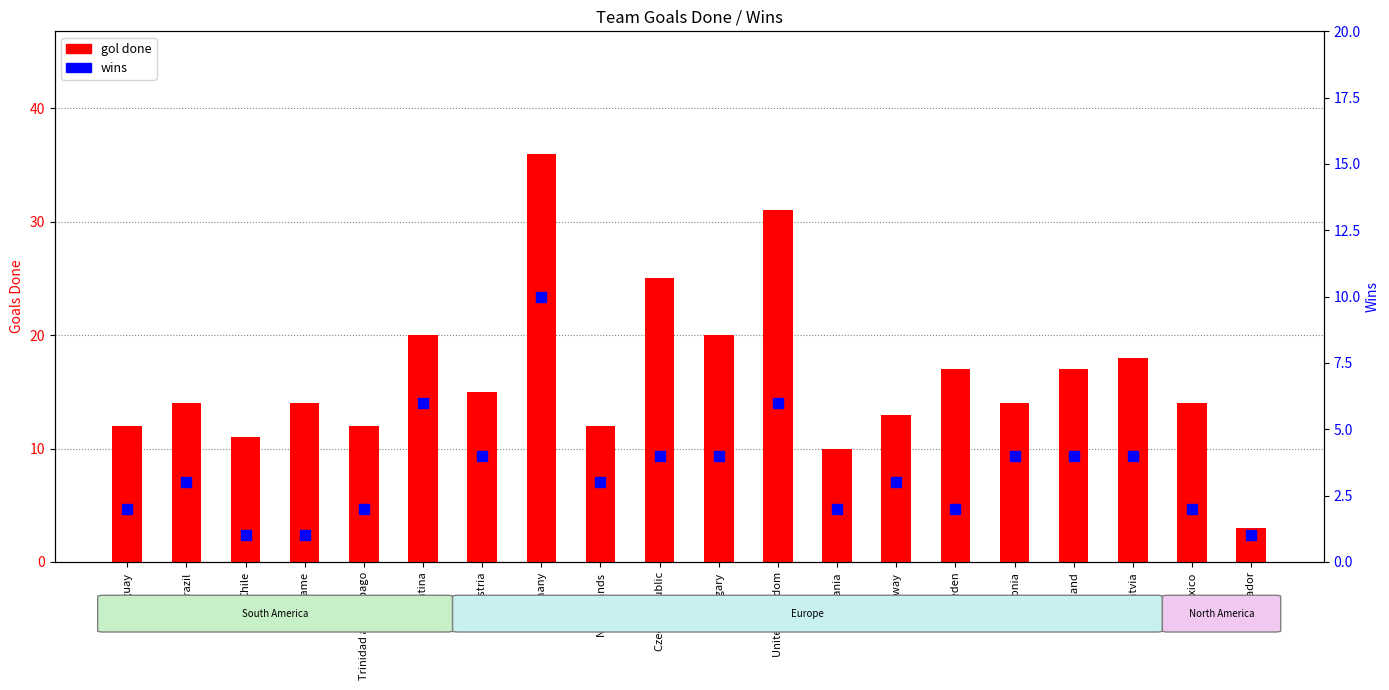

At how many categories does at least one series exceed 34?

1